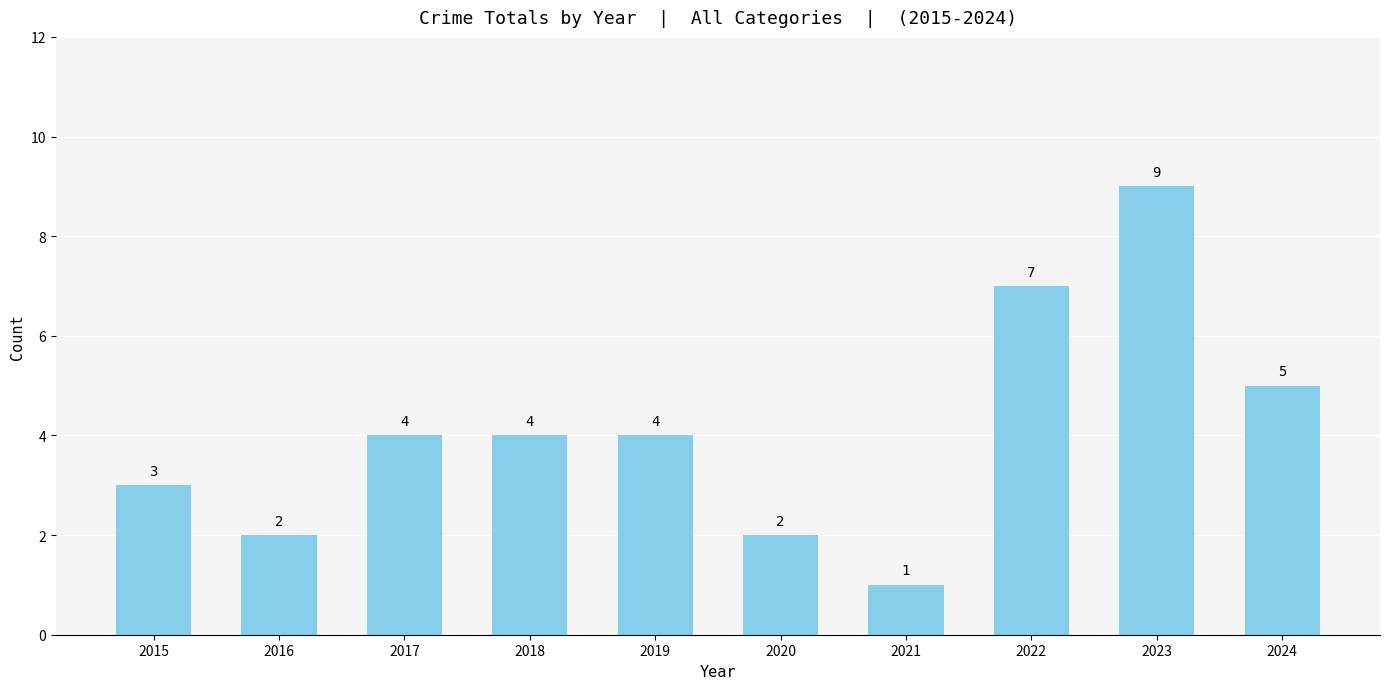

Between 2016 and 2022, which is larger?

2022